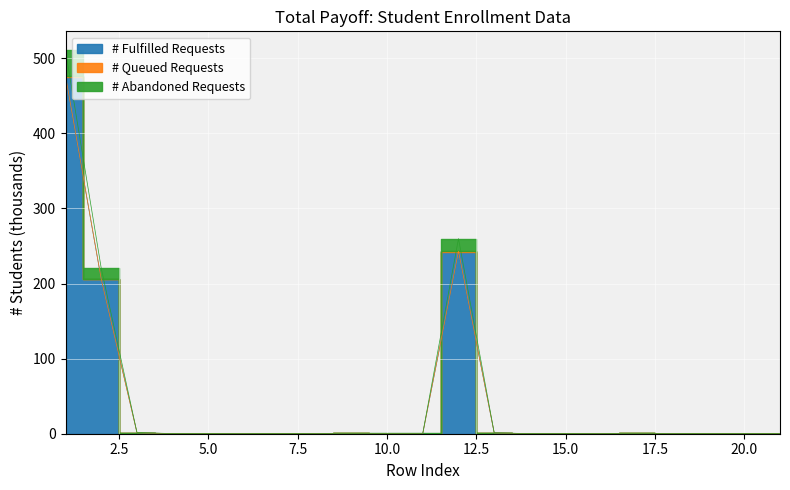

How many lines are shown in the chart?

2